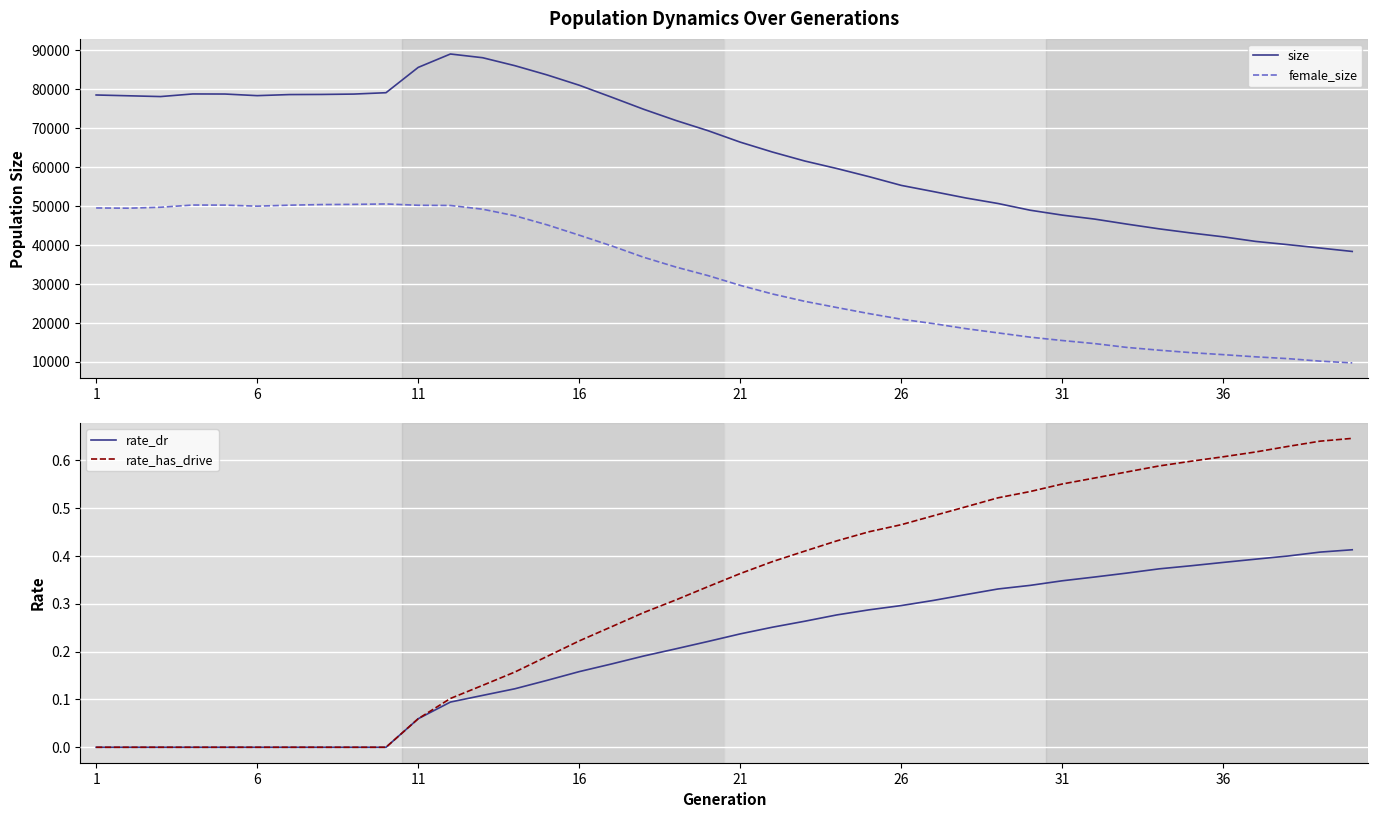

Reading left to right, list all the values displayed in this chart.

size: 78545.0	78342.0	78139.0	78812.0	78791.0	78376.0	78652.0	78684.0	78780.0	79130.0	85640.0	89082.0	88126.0	86083.0	83705.0	81051.0	77996.0	74872.0	71997.0	69363.0	66416.0	63874.0	61576.0	59635.0	57542.0	55302.0	53707.0	52073.0	50652.0	48922.0	47658.0	46643.0	45355.0	44137.0	43062.0	42077.0	40902.0	40075.0	39205.0	38320.0
female_size: 49501.0	49438.0	49684.0	50256.0	50235.0	49964.0	50219.0	50375.0	50423.0	50530.0	50196.0	50142.0	49180.0	47497.0	45163.0	42503.0	39767.0	36825.0	34310.0	32107.0	29599.0	27385.0	25501.0	23899.0	22337.0	20900.0	19764.0	18480.0	17385.0	16286.0	15419.0	14636.0	13650.0	12940.0	12304.0	11787.0	11228.0	10766.0	10127.0	9665.0
rate_dr: 0.0	0.0	0.0	0.0	0.0	0.0	0.0	0.0	0.0	0.0	0.1	0.1	0.1	0.1	0.1	0.2	0.2	0.2	0.2	0.2	0.2	0.3	0.3	0.3	0.3	0.3	0.3	0.3	0.3	0.3	0.3	0.4	0.4	0.4	0.4	0.4	0.4	0.4	0.4	0.4
rate_has_drive: 0.0	0.0	0.0	0.0	0.0	0.0	0.0	0.0	0.0	0.0	0.1	0.1	0.1	0.2	0.2	0.2	0.3	0.3	0.3	0.3	0.4	0.4	0.4	0.4	0.5	0.5	0.5	0.5	0.5	0.5	0.5	0.6	0.6	0.6	0.6	0.6	0.6	0.6	0.6	0.6